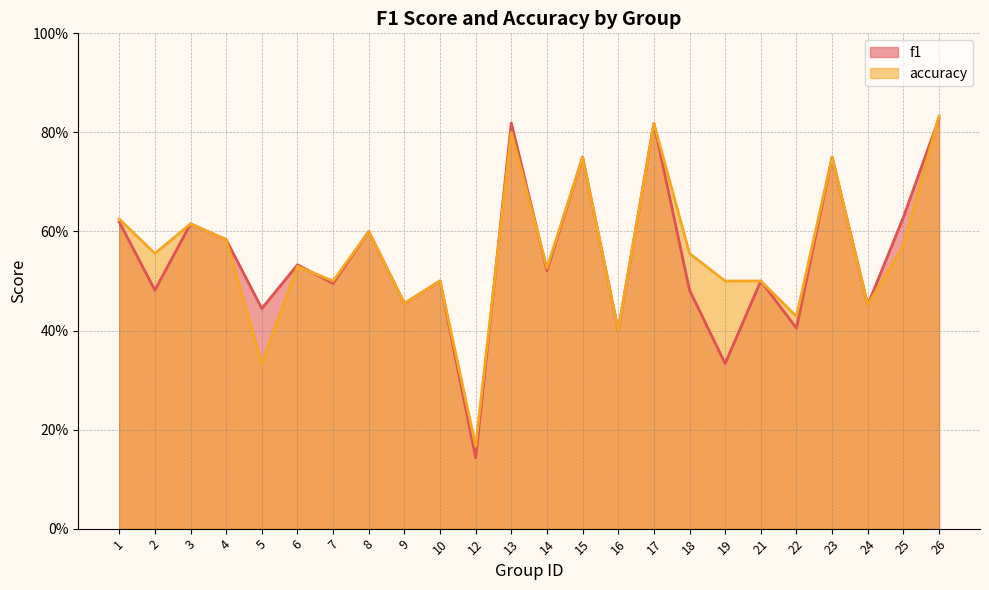

Does the chart display data point markers on the line(s)?

No